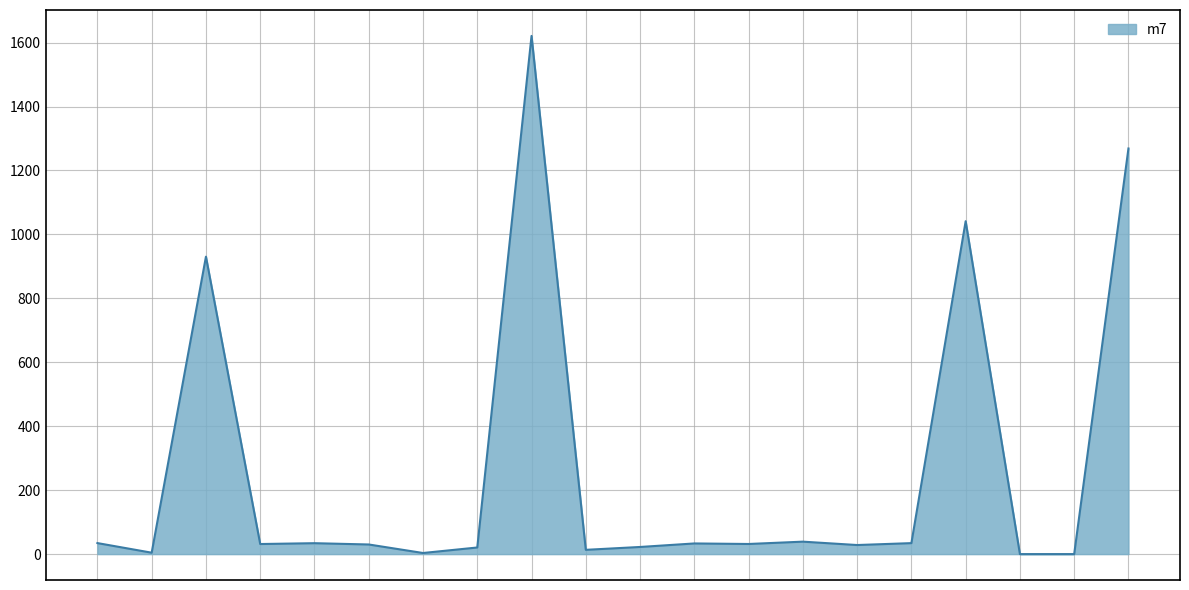

What is the difference between the maximum and minimum values?

1620.9